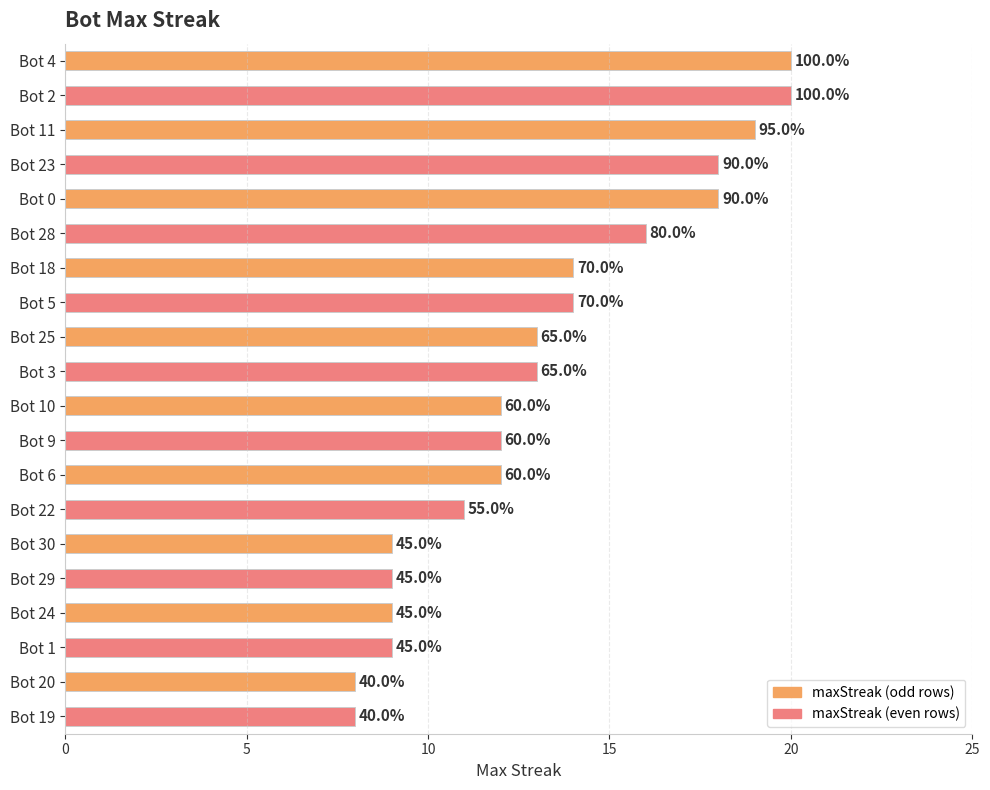

How many bars are there in total?

20